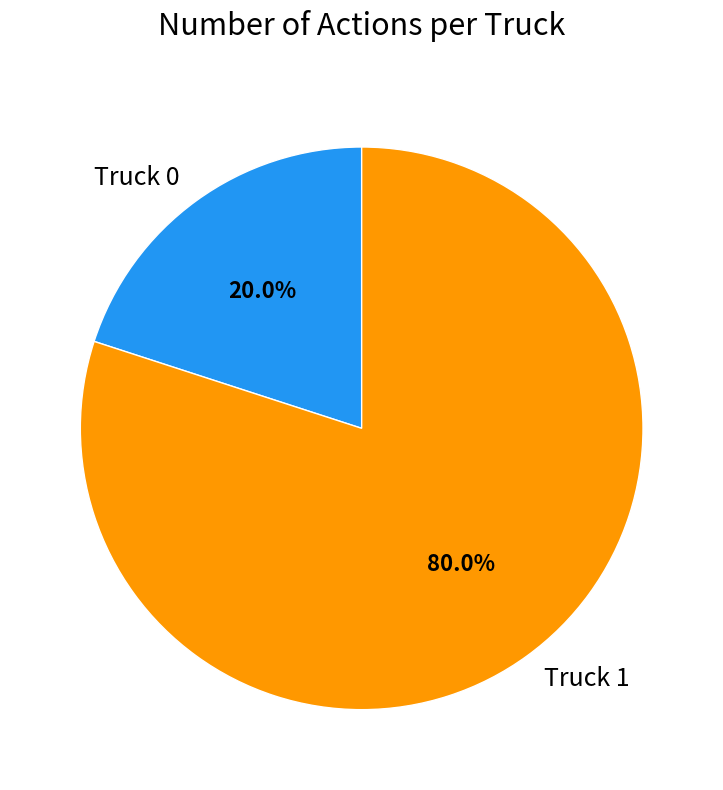

Does any single category account for the majority?

Yes